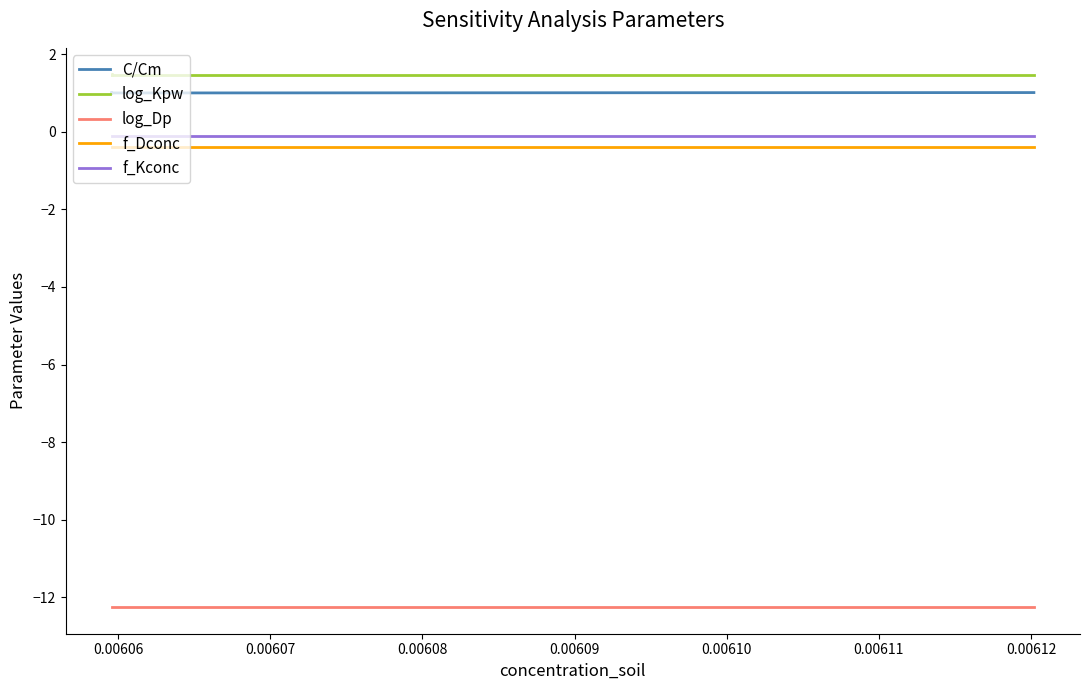

How many lines are shown in the chart?

5